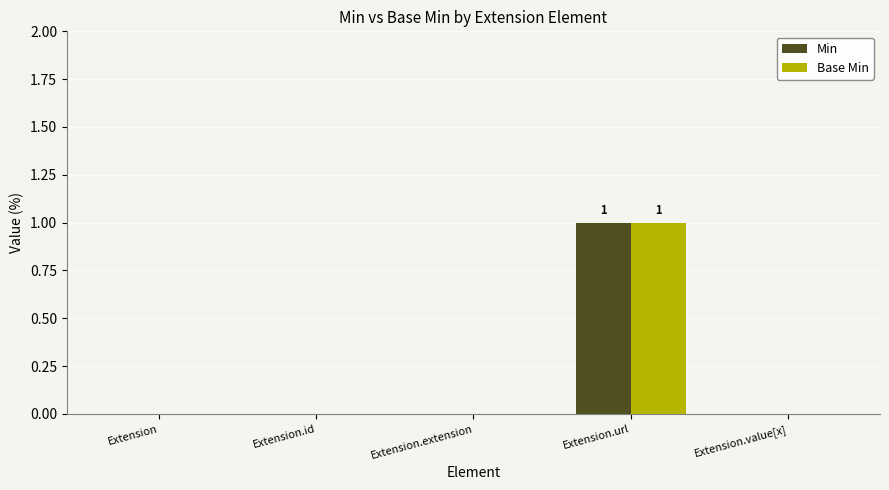

At which category is the sum across all series the highest?

Extension.url